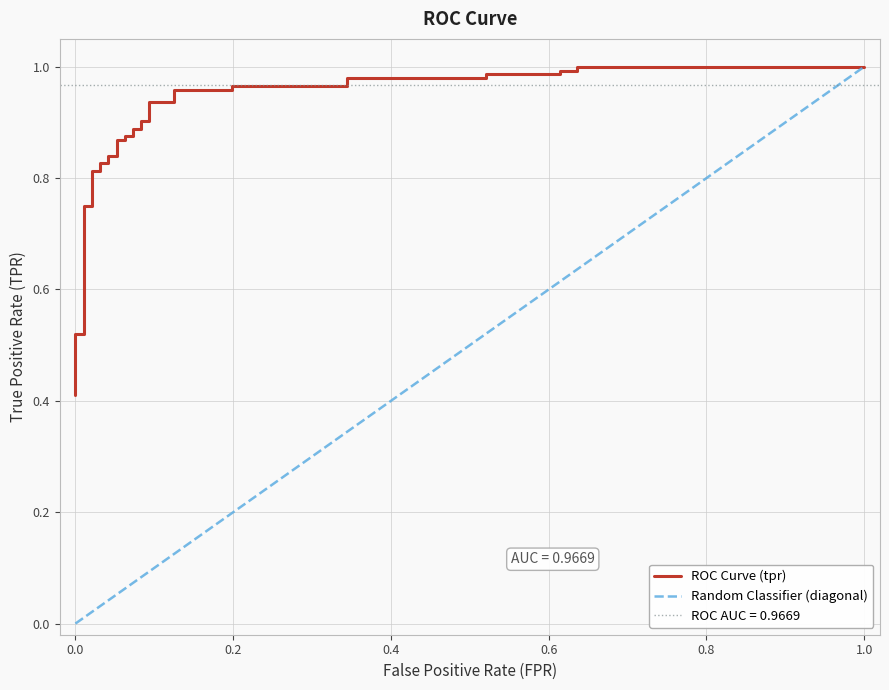

Is it true that the value at 30 is 1.5?

False